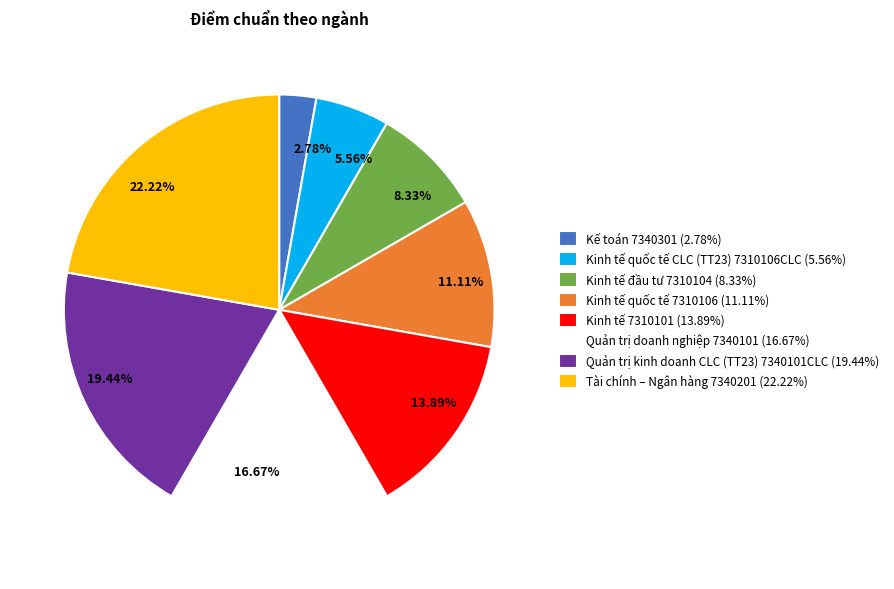

Count the number of slices in the pie.

8